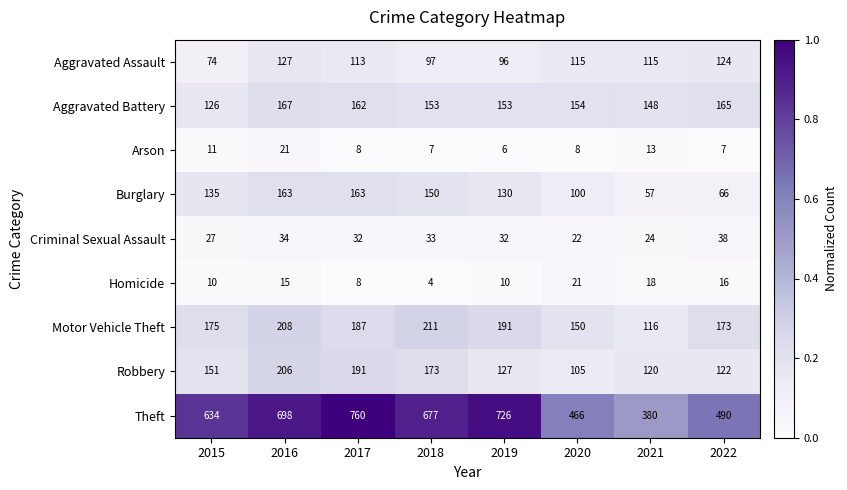

True or false: Aggravated Assault has a value of 20 at 2019.

False